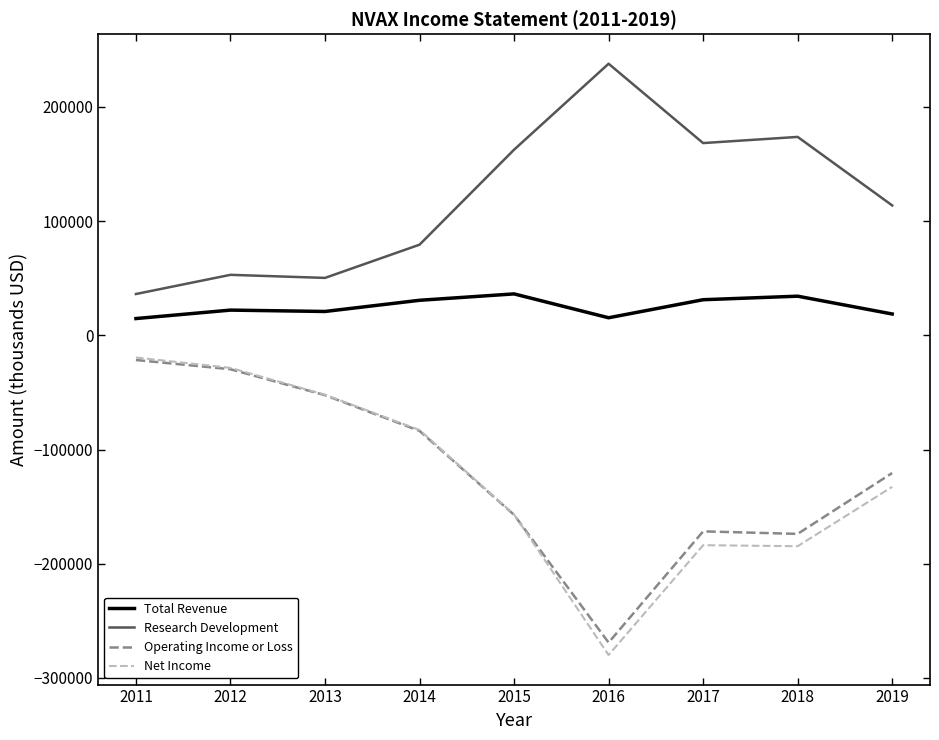

Which series has the largest total across all categories?

Research Development